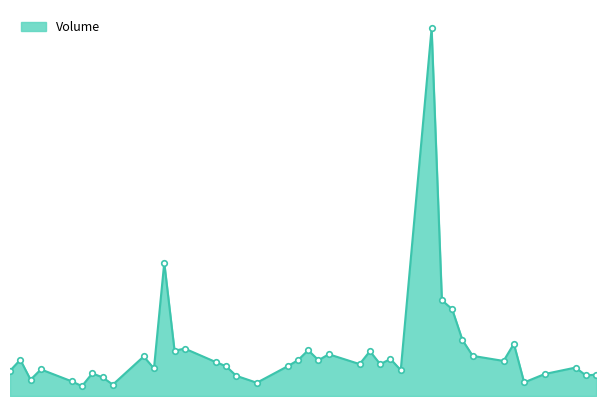

Does the chart have visible grid lines?

No